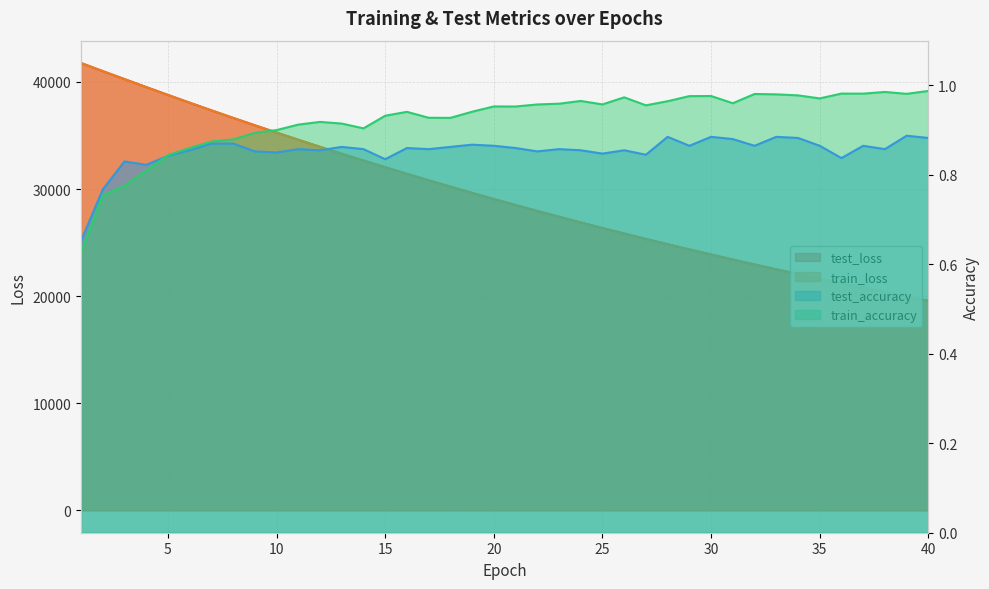

At how many categories does at least one series exceed 5949?

40